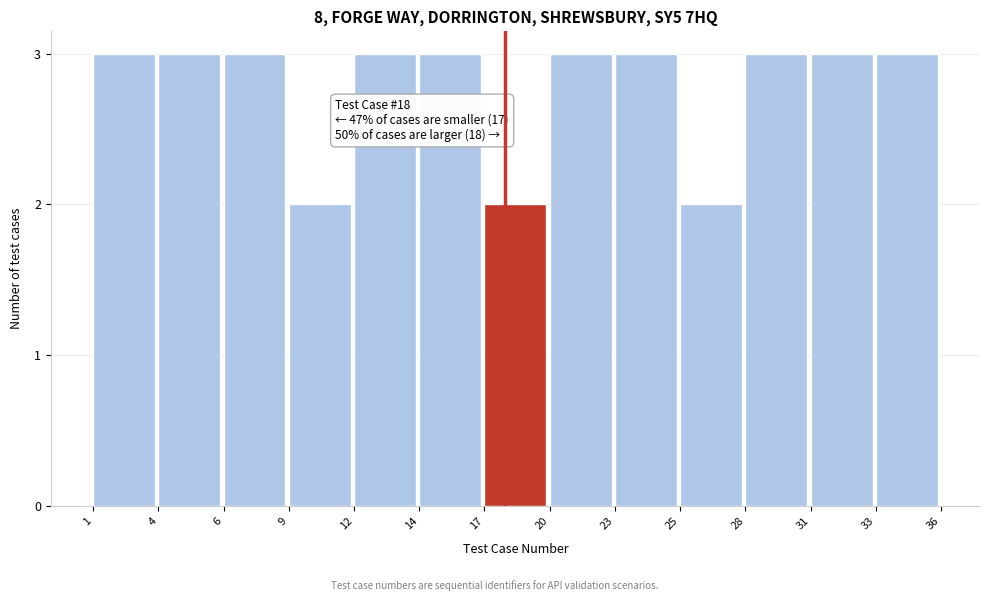

Reading left to right, extract all data points from this chart.

3	3	3	2	3	3	2	3	3	2	3	3	3